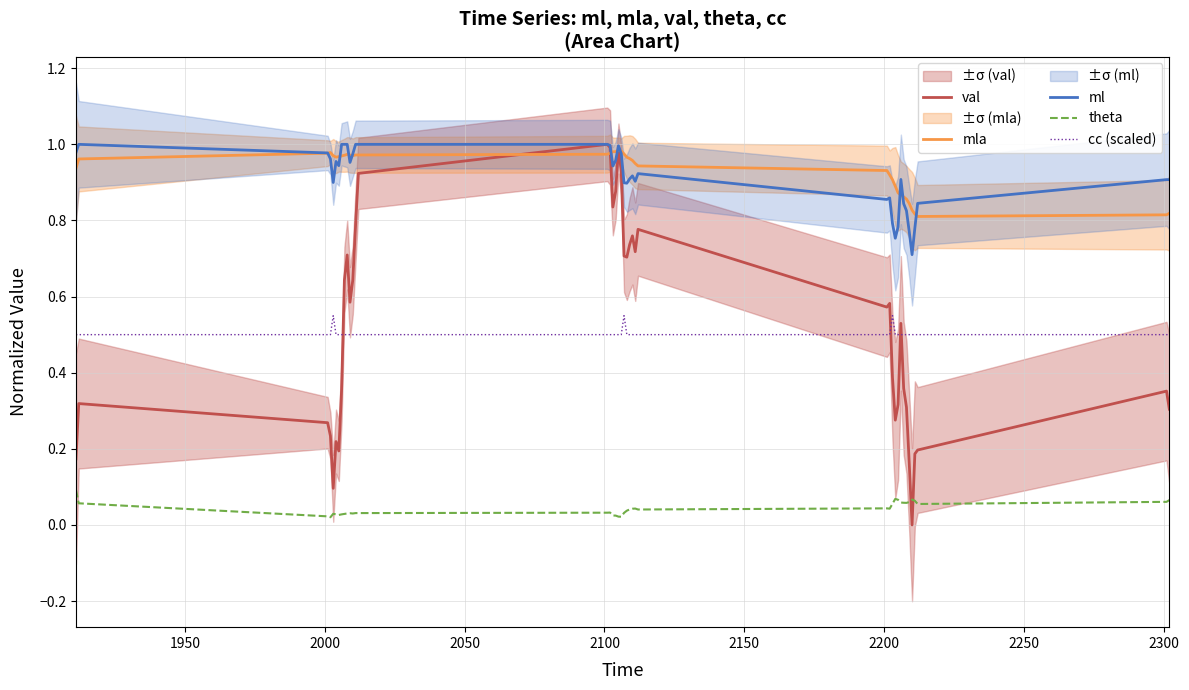

Which series has the largest total across all categories?

mla